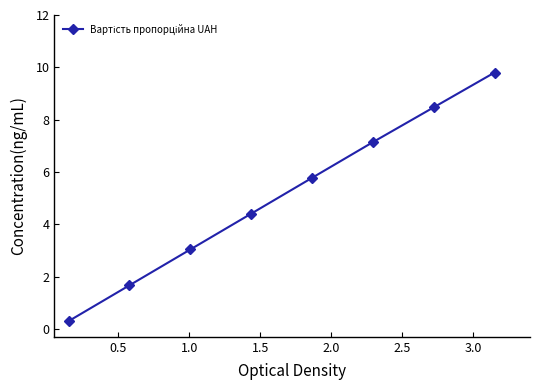

Does the chart display data point markers on the line(s)?

Yes